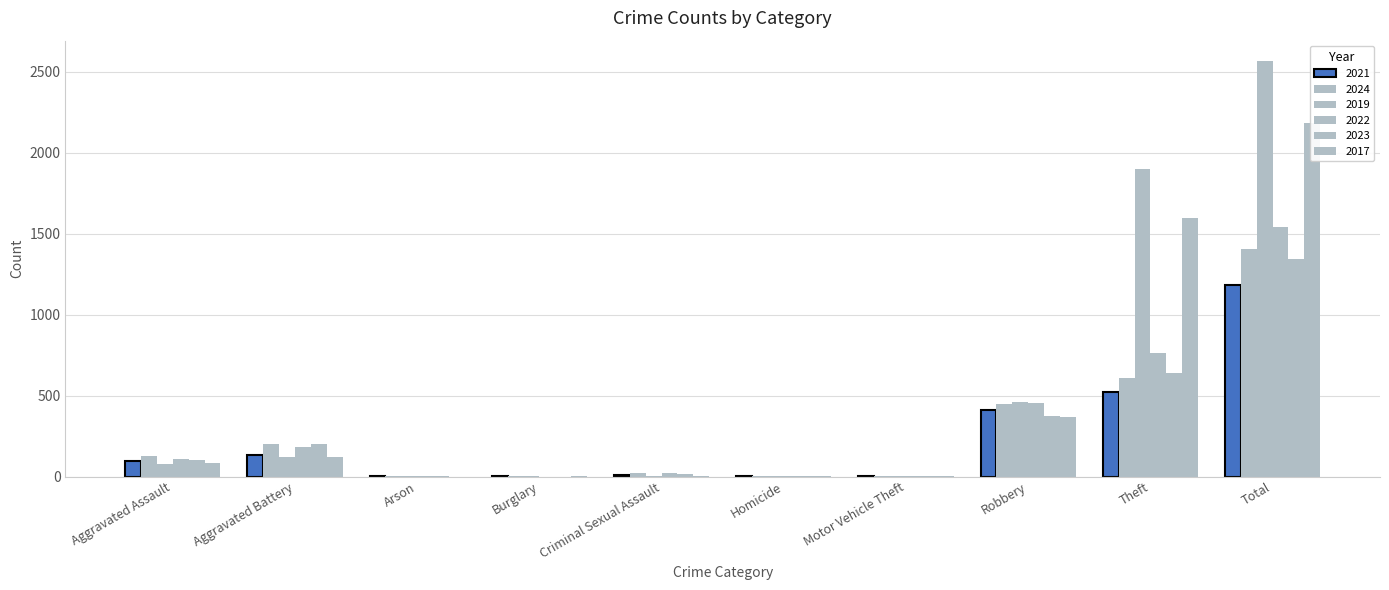

The value of 2023 at Aggravated Battery is 202. True or false?

True